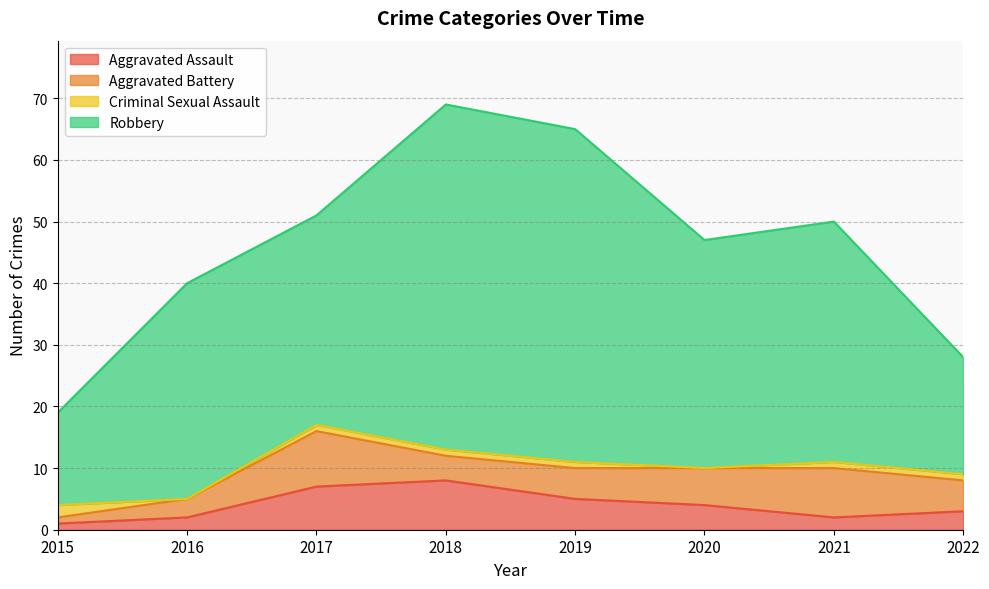

What is the approximate value of Criminal Sexual Assault at 2022?

1